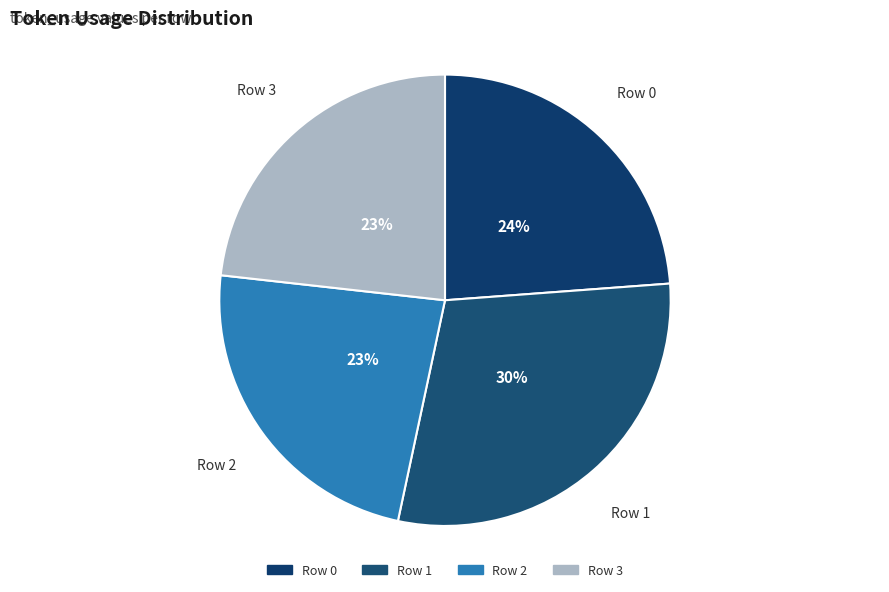

Which category has the biggest portion of the pie?

Row 1